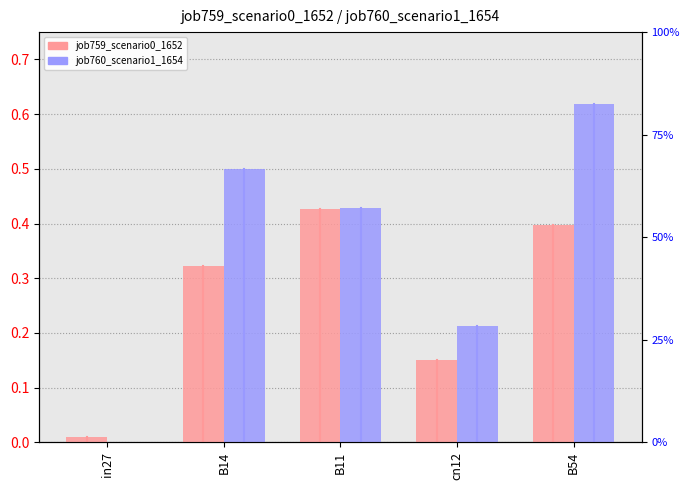

Which category has the lowest value in the job759_scenario0_1652 series?

in27